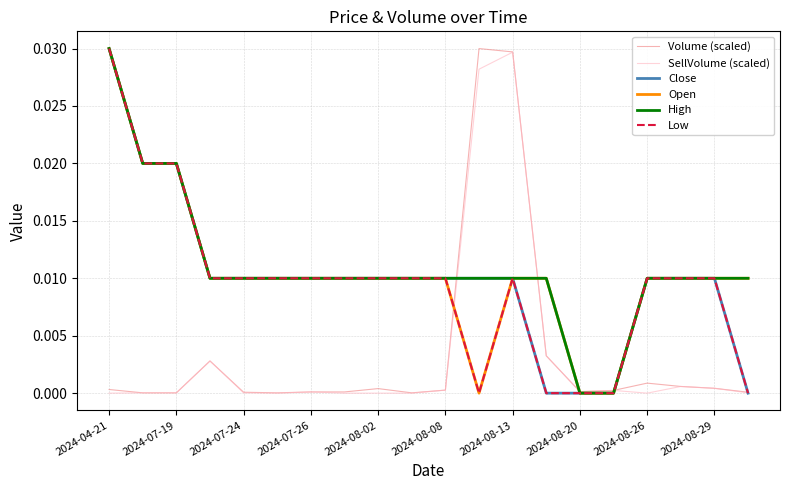

How many times do Close and Volume (scaled) cross each other?

3